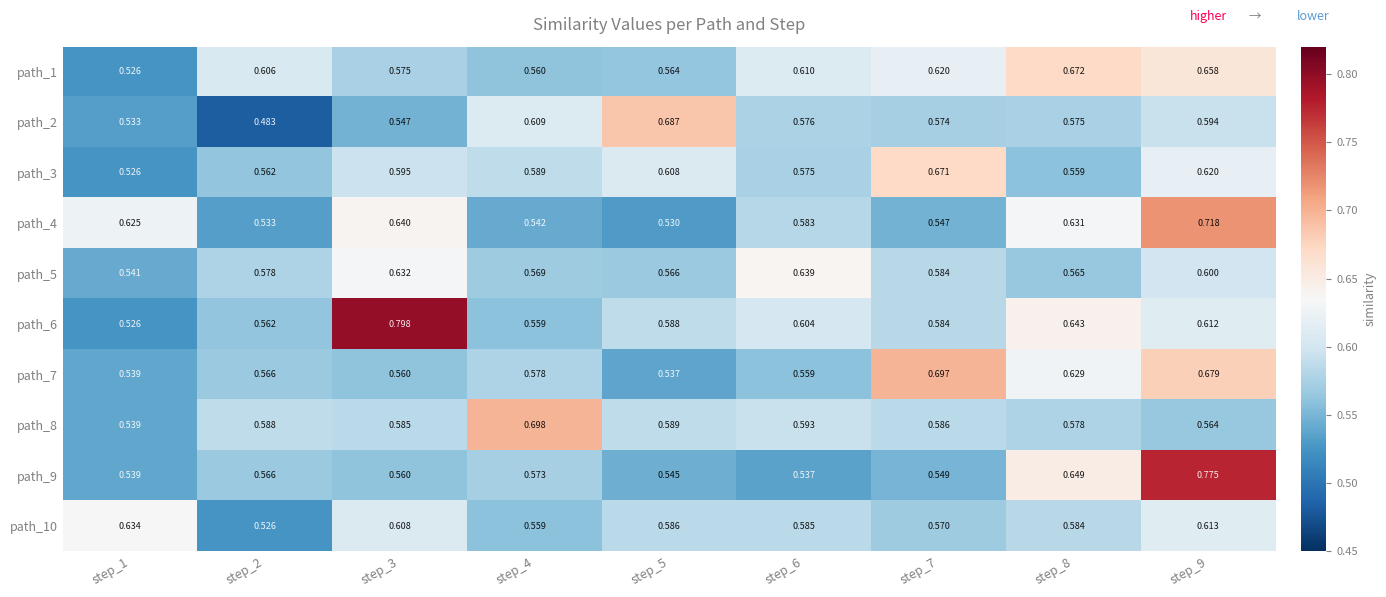

Is the value of path_3 at step_7 greater than the value of path_7 at step_7?

No